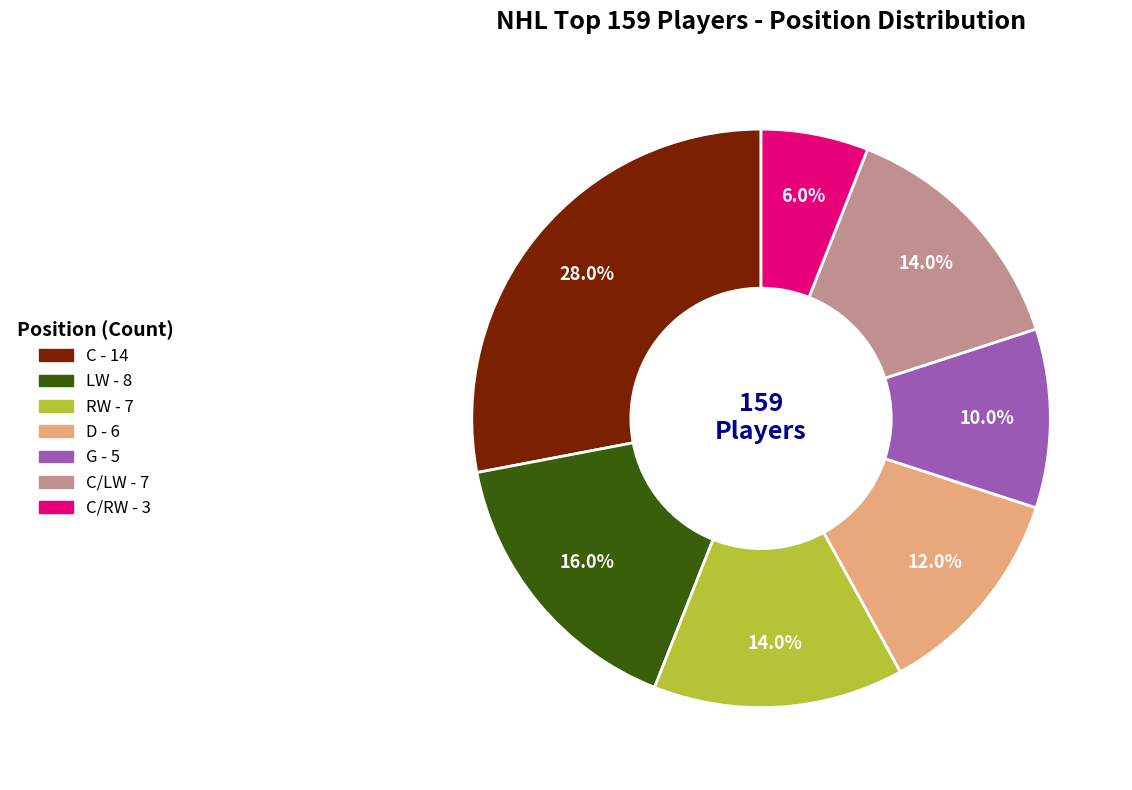

To the nearest percent, what is the difference between the largest and smallest slice percentages?

22%